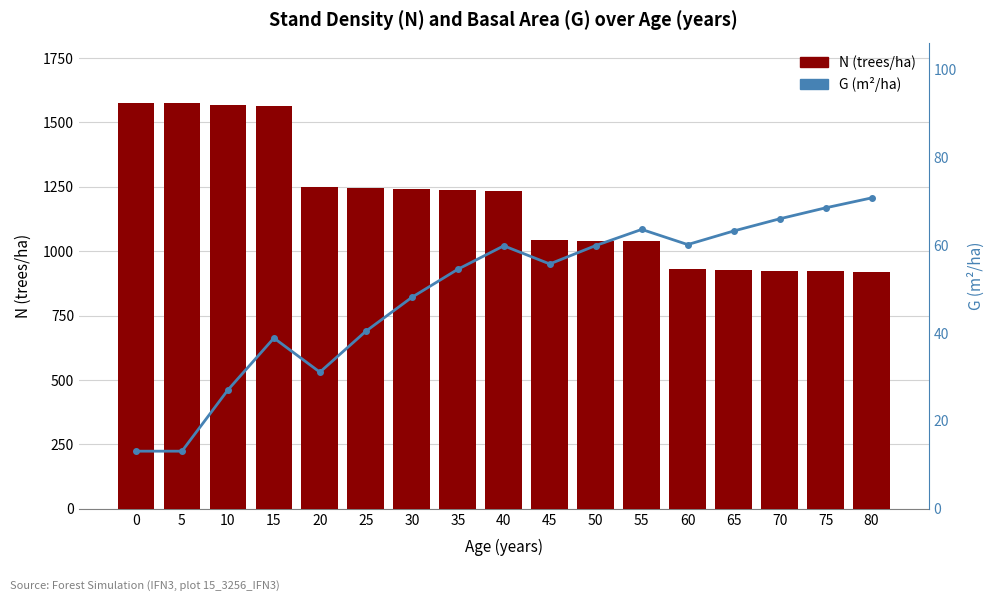

Where is G (m²/ha) nearest to the value 41?

25